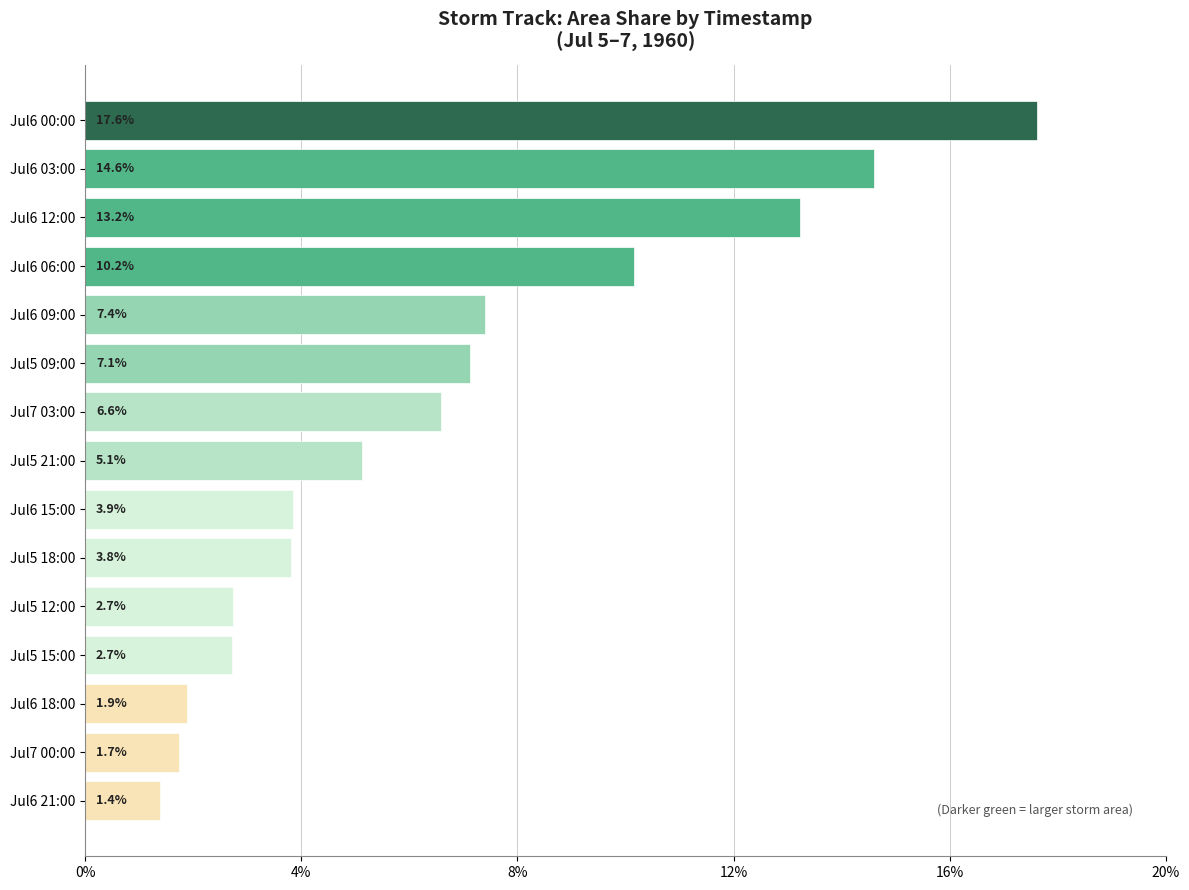

Reading top to bottom, extract all data points from this chart.

Jul6 00:00=17.6	Jul6 03:00=14.6	Jul6 12:00=13.2	Jul6 06:00=10.2	Jul6 09:00=7.4	Jul5 09:00=7.1	Jul7 03:00=6.6	Jul5 21:00=5.1	Jul6 15:00=3.9	Jul5 18:00=3.8	Jul5 12:00=2.7	Jul5 15:00=2.7	Jul6 18:00=1.9	Jul7 00:00=1.7	Jul6 21:00=1.4